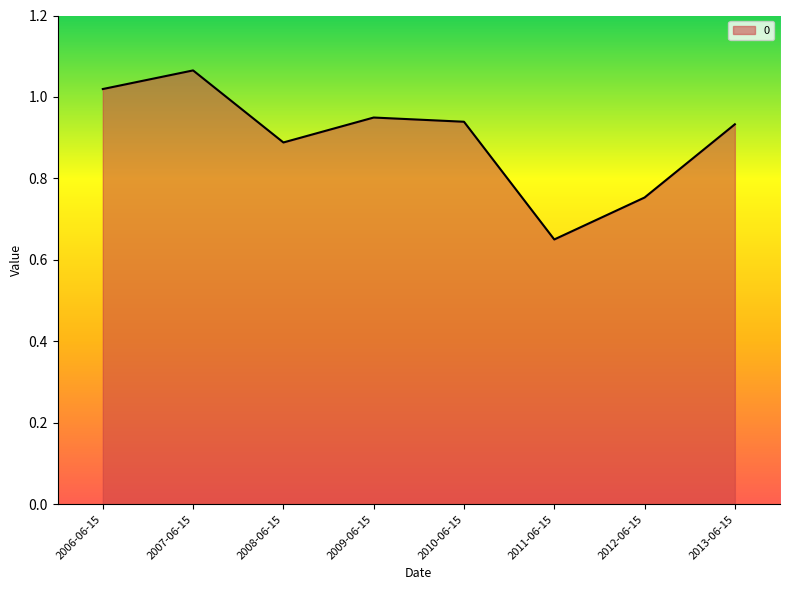

How many series are shown in this chart?

1